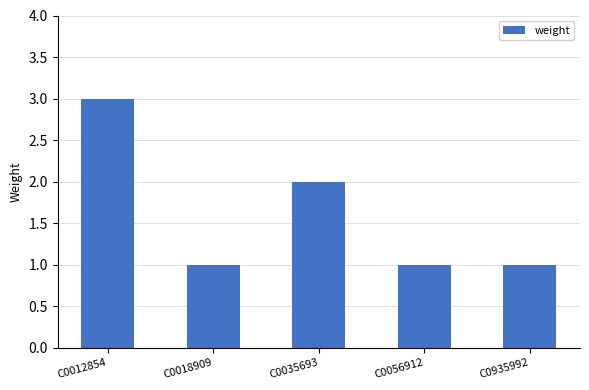

What is the minimum value shown in the chart?

1